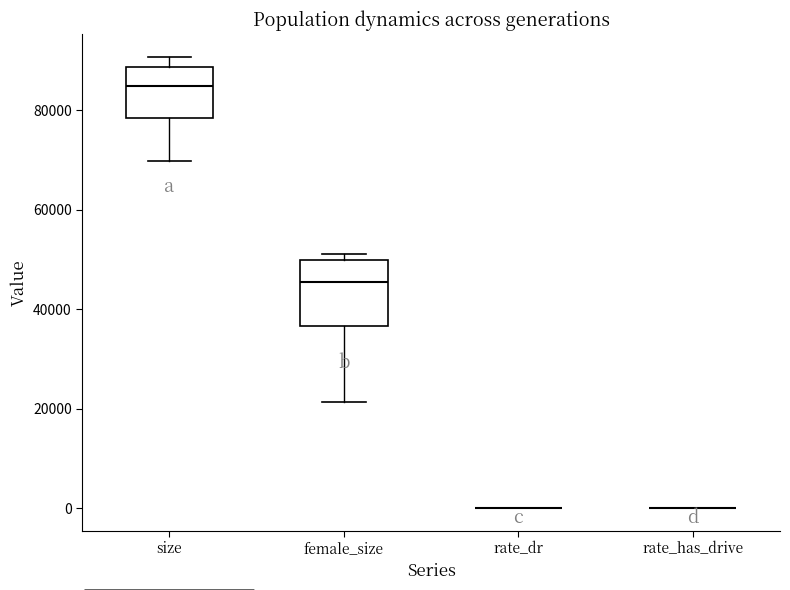

Reading left to right, read every box against the y-axis: the position of its median line, the range the box covers, and the ends of its whiskers. The values are not printed on the chart, so give them approximately, as read against the axis.

size: median 84000, box 78000 to 88000, whiskers 70000 to 90000
female_size: median 46000, box 36000 to 50000, whiskers 22000 to 52000
rate_dr: box collapsed to a line at 0, whiskers 0 to 0
rate_has_drive: box collapsed to a line at 0, whiskers 0 to 0